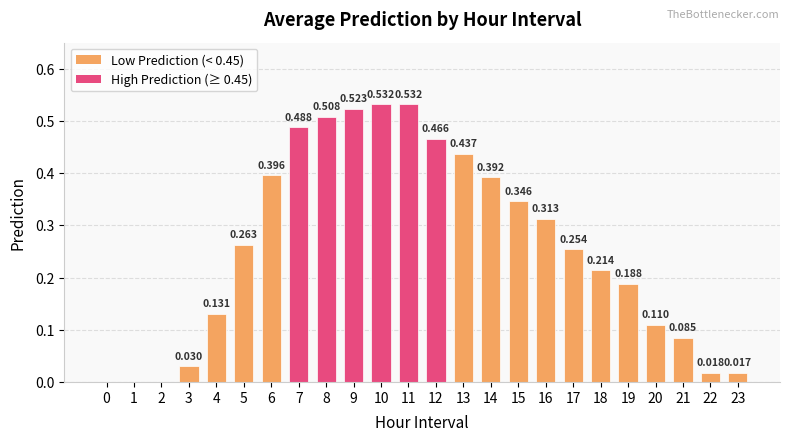

Rank the categories by value from highest to lowest.

10, 11, 9, 8, 7, 12, 13, 6, 14, 15, 16, 5, 17, 18, 19, 4, 20, 21, 3, 22, 23, 0, 1, 2